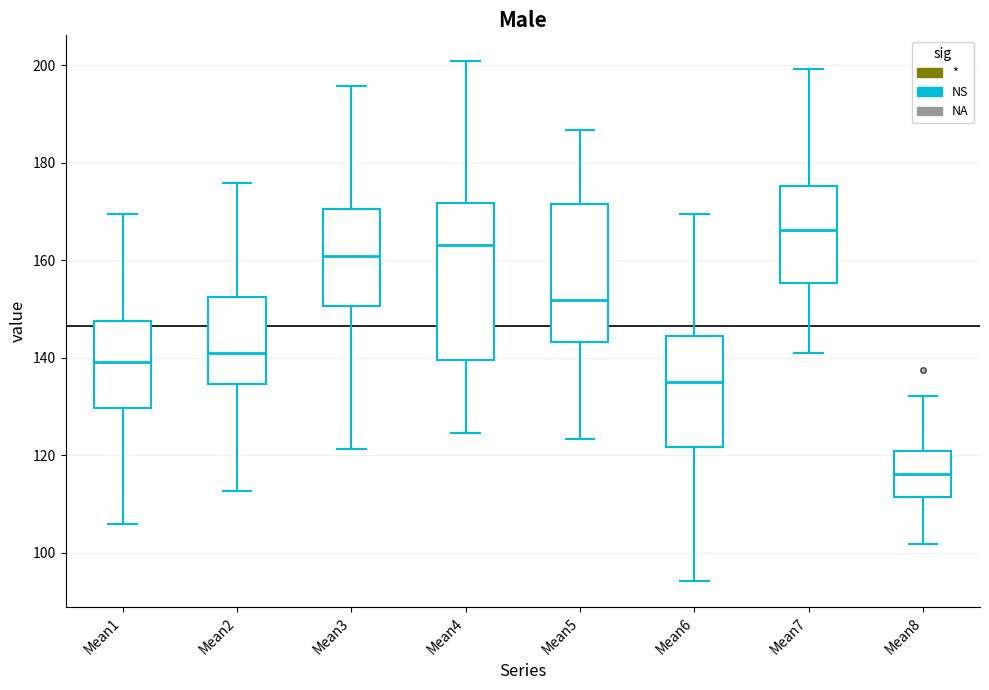

Reading left to right, read every box against the y-axis: the position of its median line, the range the box covers, and the ends of its whiskers. The values are not printed on the chart, so give them approximately, as read against the axis.

Mean1: median 140, box 130 to 148, whiskers 106 to 170
Mean2: median 140, box 134 to 152, whiskers 112 to 176
Mean3: median 160, box 150 to 170, whiskers 122 to 196
Mean4: median 164, box 140 to 172, whiskers 124 to 200
Mean5: median 152, box 144 to 172, whiskers 124 to 186
Mean6: median 134, box 122 to 144, whiskers 94 to 170
Mean7: median 166, box 156 to 176, whiskers 140 to 200
Mean8: median 116, box 112 to 120, whiskers 102 to 132